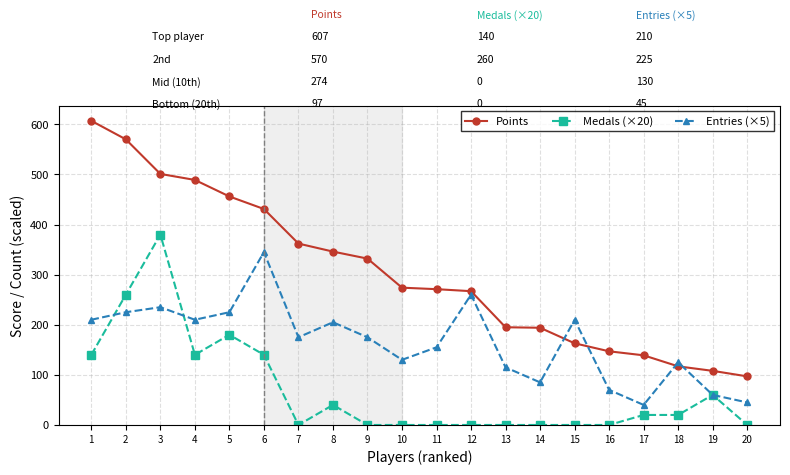

What is the difference between the second highest and second lowest values in the Points series?

462